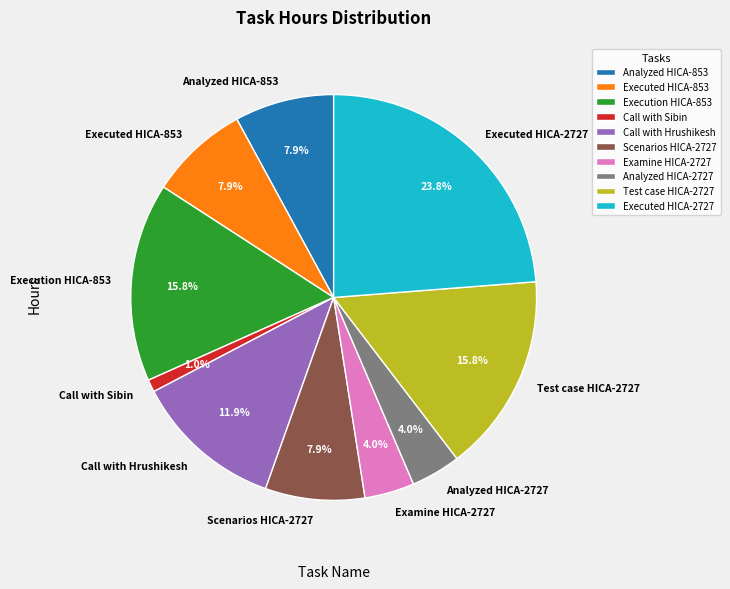

Does any single category account for the majority?

No